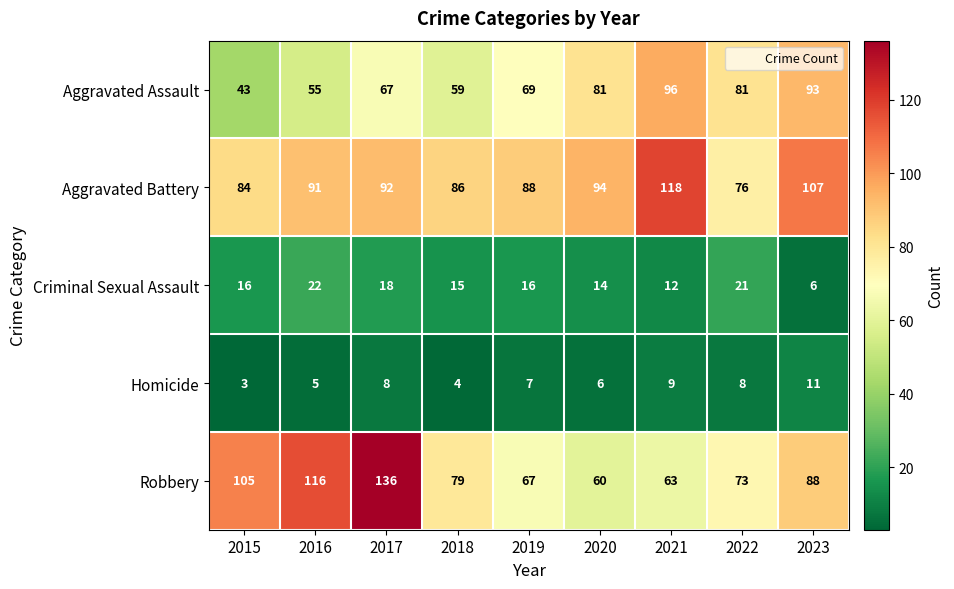

Which category has the lowest value across all series?

2015